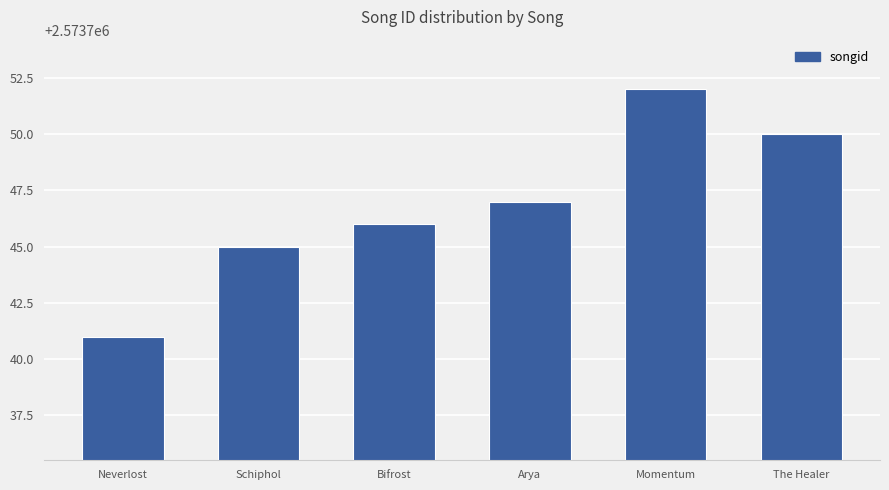

List the labels in order of value, largest first.

Momentum, The Healer, Arya, Bifrost, Schiphol, Neverlost